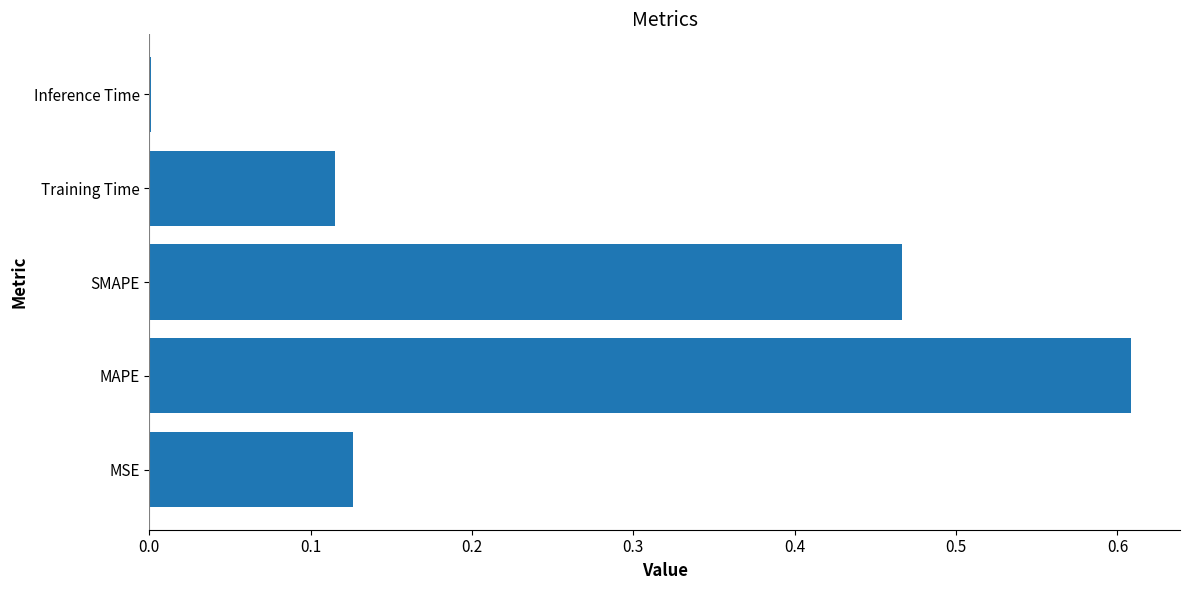

What is the sum of all values?

1.3